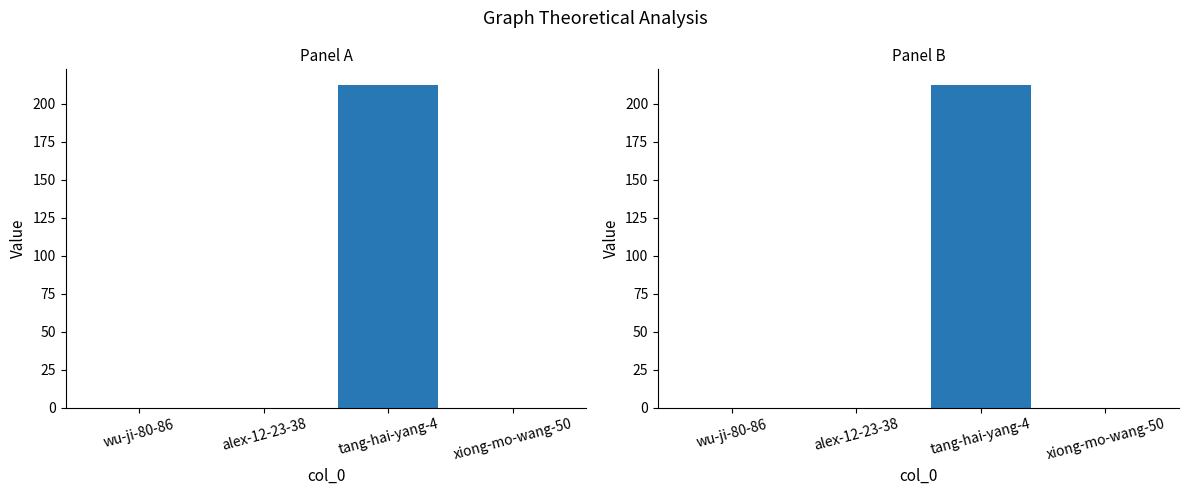

Rank the categories by value from lowest to highest.

wu-ji-80-86, alex-12-23-38, xiong-mo-wang-50, tang-hai-yang-4